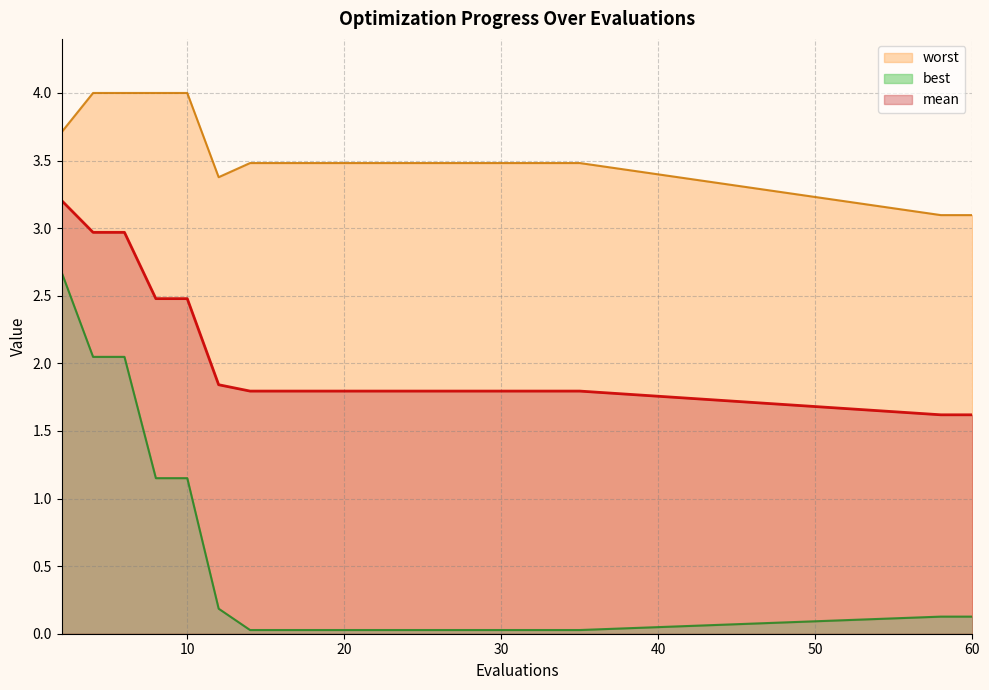

At how many categories does at least one series exceed 2?

20